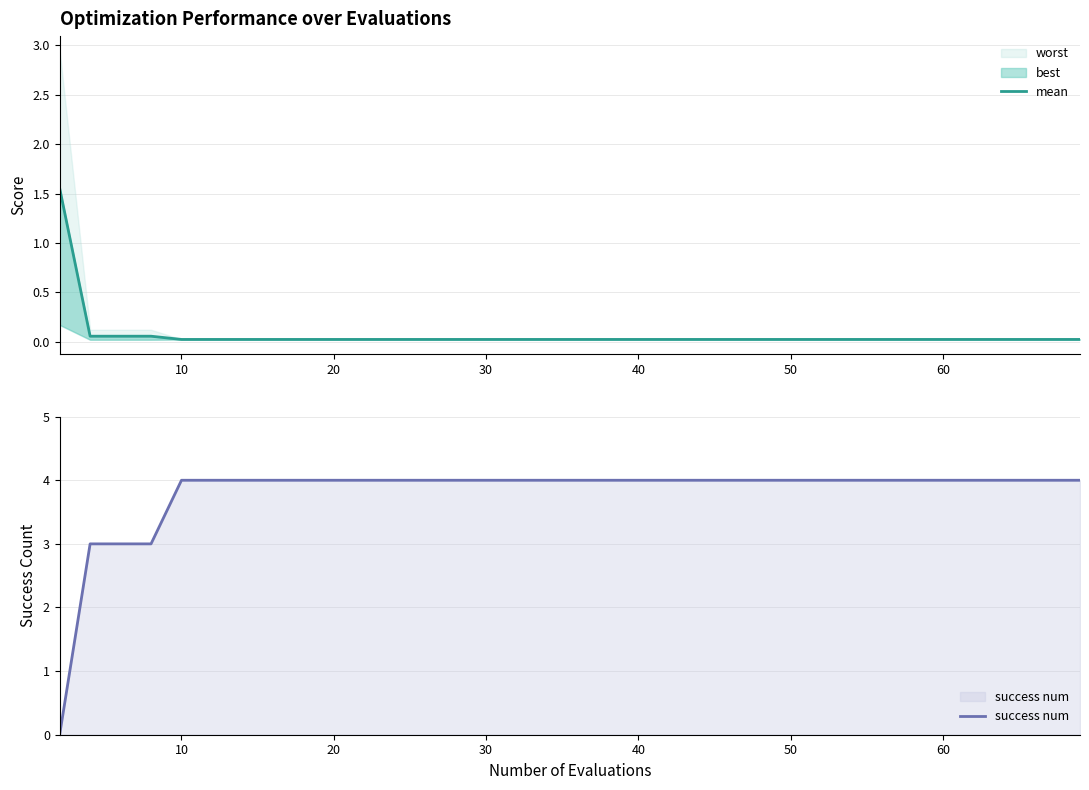

Which series changed the most between 11 and 26?

mean